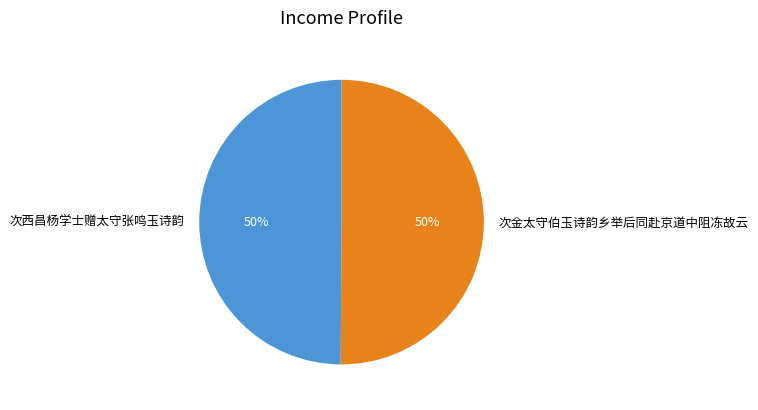

How many segments does this pie chart have?

2